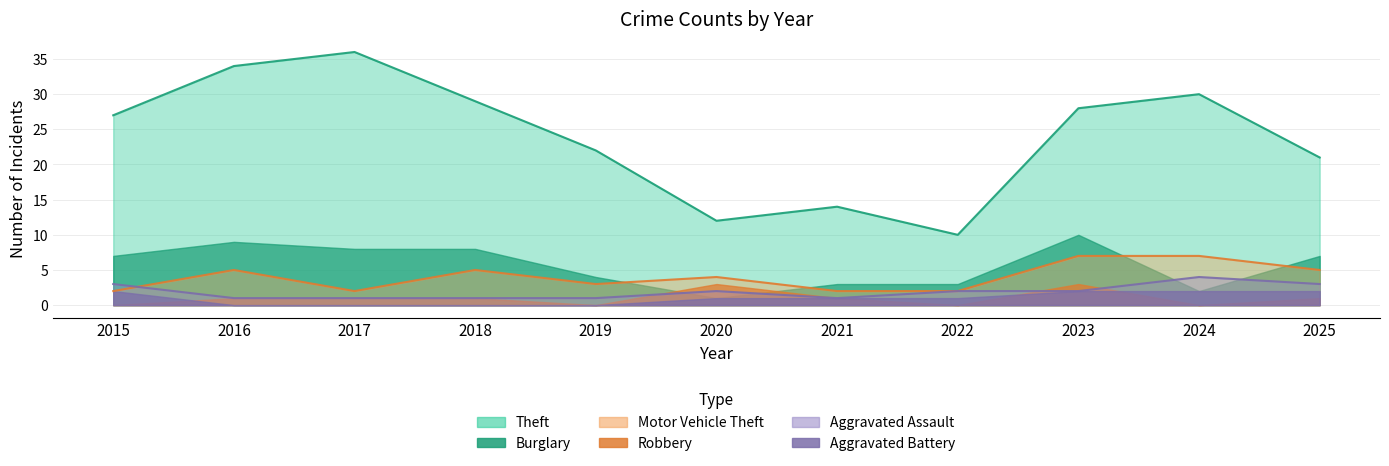

Which series changed the most between 2017 and 2018?

Theft